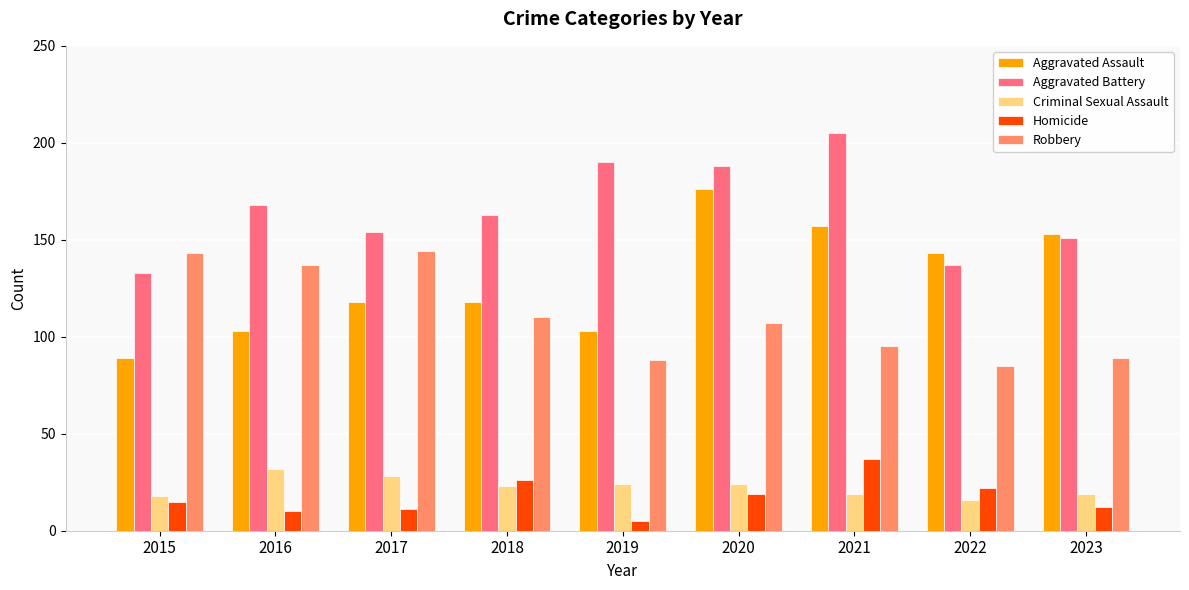

What is the maximum value shown in the chart?

205